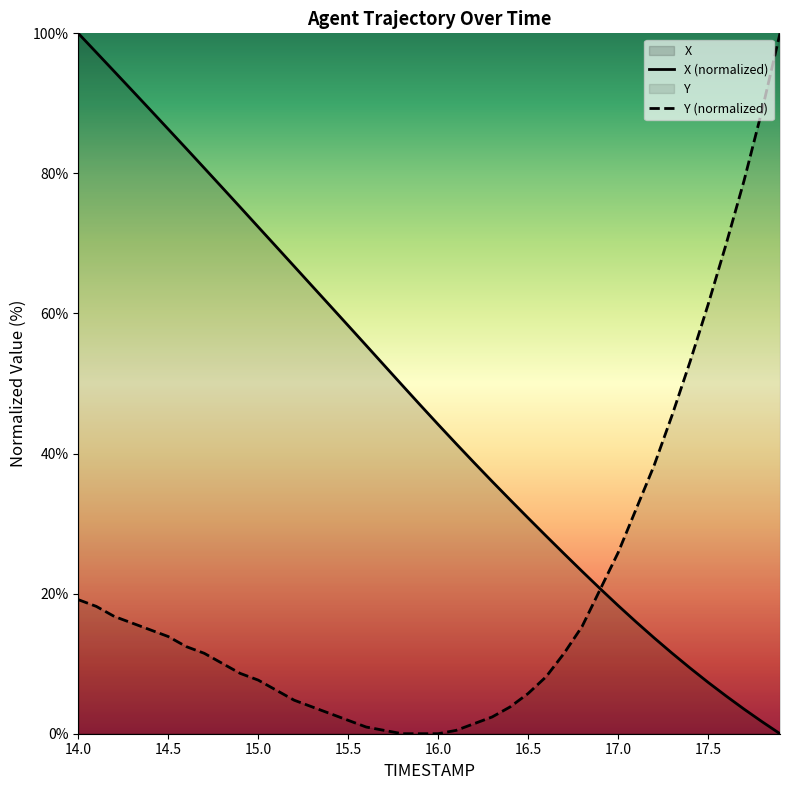

What is the average value of the X (normalized) series?

47.1